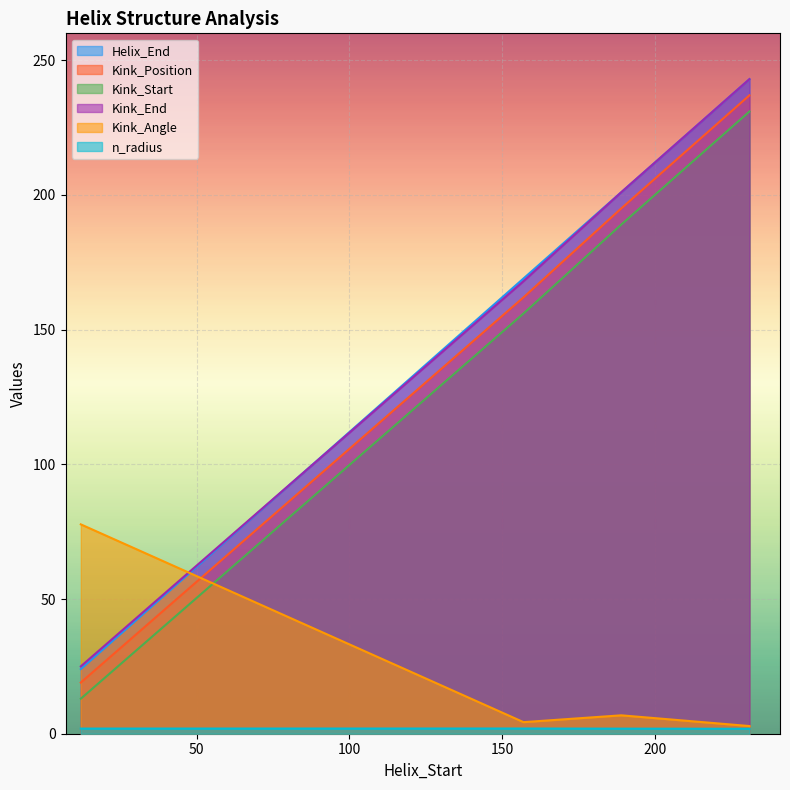

True or false: Kink_End has more than 2 points higher than both neighbors.

False